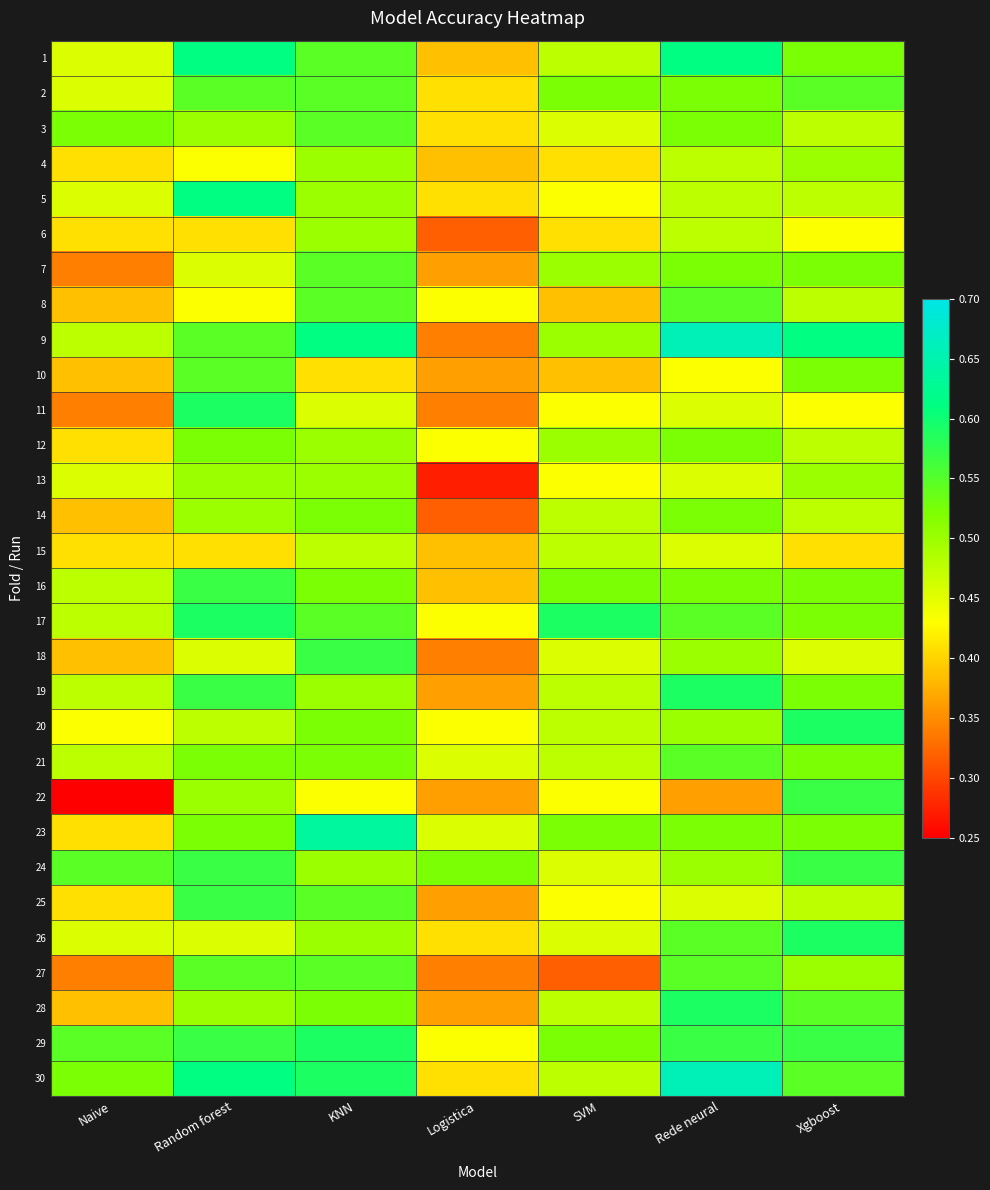

Reading right to left, what are all the values shown in this chart?

1: Xgboost=0.5	Rede neural=0.6	SVM=0.5	Logistica=0.4	KNN=0.5	Random forest=0.6	Naive=0.5
2: Xgboost=0.5	Rede neural=0.5	SVM=0.5	Logistica=0.4	KNN=0.5	Random forest=0.5	Naive=0.5
3: Xgboost=0.5	Rede neural=0.5	SVM=0.5	Logistica=0.4	KNN=0.5	Random forest=0.5	Naive=0.5
4: Xgboost=0.5	Rede neural=0.5	SVM=0.4	Logistica=0.4	KNN=0.5	Random forest=0.4	Naive=0.4
5: Xgboost=0.5	Rede neural=0.5	SVM=0.4	Logistica=0.4	KNN=0.5	Random forest=0.6	Naive=0.5
6: Xgboost=0.4	Rede neural=0.5	SVM=0.4	Logistica=0.3	KNN=0.5	Random forest=0.4	Naive=0.4
7: Xgboost=0.5	Rede neural=0.5	SVM=0.5	Logistica=0.4	KNN=0.5	Random forest=0.5	Naive=0.3
8: Xgboost=0.5	Rede neural=0.5	SVM=0.4	Logistica=0.4	KNN=0.5	Random forest=0.4	Naive=0.4
9: Xgboost=0.6	Rede neural=0.7	SVM=0.5	Logistica=0.3	KNN=0.6	Random forest=0.5	Naive=0.5
10: Xgboost=0.5	Rede neural=0.4	SVM=0.4	Logistica=0.4	KNN=0.4	Random forest=0.5	Naive=0.4
11: Xgboost=0.4	Rede neural=0.5	SVM=0.4	Logistica=0.3	KNN=0.5	Random forest=0.6	Naive=0.3
12: Xgboost=0.5	Rede neural=0.5	SVM=0.5	Logistica=0.4	KNN=0.5	Random forest=0.5	Naive=0.4
13: Xgboost=0.5	Rede neural=0.5	SVM=0.4	Logistica=0.3	KNN=0.5	Random forest=0.5	Naive=0.5
14: Xgboost=0.5	Rede neural=0.5	SVM=0.5	Logistica=0.3	KNN=0.5	Random forest=0.5	Naive=0.4
15: Xgboost=0.4	Rede neural=0.5	SVM=0.5	Logistica=0.4	KNN=0.5	Random forest=0.4	Naive=0.4
16: Xgboost=0.5	Rede neural=0.5	SVM=0.5	Logistica=0.4	KNN=0.5	Random forest=0.6	Naive=0.5
17: Xgboost=0.5	Rede neural=0.5	SVM=0.6	Logistica=0.4	KNN=0.5	Random forest=0.6	Naive=0.5
18: Xgboost=0.5	Rede neural=0.5	SVM=0.5	Logistica=0.3	KNN=0.6	Random forest=0.5	Naive=0.4
19: Xgboost=0.5	Rede neural=0.6	SVM=0.5	Logistica=0.4	KNN=0.5	Random forest=0.6	Naive=0.5
20: Xgboost=0.6	Rede neural=0.5	SVM=0.5	Logistica=0.4	KNN=0.5	Random forest=0.5	Naive=0.4
21: Xgboost=0.5	Rede neural=0.5	SVM=0.5	Logistica=0.5	KNN=0.5	Random forest=0.5	Naive=0.5
22: Xgboost=0.6	Rede neural=0.4	SVM=0.4	Logistica=0.4	KNN=0.4	Random forest=0.5	Naive=0.2
23: Xgboost=0.5	Rede neural=0.5	SVM=0.5	Logistica=0.5	KNN=0.6	Random forest=0.5	Naive=0.4
24: Xgboost=0.6	Rede neural=0.5	SVM=0.5	Logistica=0.5	KNN=0.5	Random forest=0.6	Naive=0.5
25: Xgboost=0.5	Rede neural=0.5	SVM=0.4	Logistica=0.4	KNN=0.5	Random forest=0.6	Naive=0.4
26: Xgboost=0.6	Rede neural=0.5	SVM=0.5	Logistica=0.4	KNN=0.5	Random forest=0.5	Naive=0.5
27: Xgboost=0.5	Rede neural=0.5	SVM=0.3	Logistica=0.3	KNN=0.5	Random forest=0.5	Naive=0.3
28: Xgboost=0.5	Rede neural=0.6	SVM=0.5	Logistica=0.4	KNN=0.5	Random forest=0.5	Naive=0.4
29: Xgboost=0.6	Rede neural=0.6	SVM=0.5	Logistica=0.4	KNN=0.6	Random forest=0.6	Naive=0.5
30: Xgboost=0.5	Rede neural=0.7	SVM=0.5	Logistica=0.4	KNN=0.6	Random forest=0.6	Naive=0.5